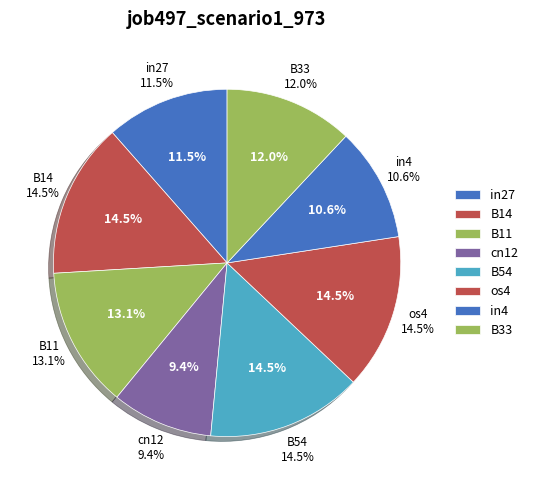

To the nearest percent, what portion does in27 represent?

11%